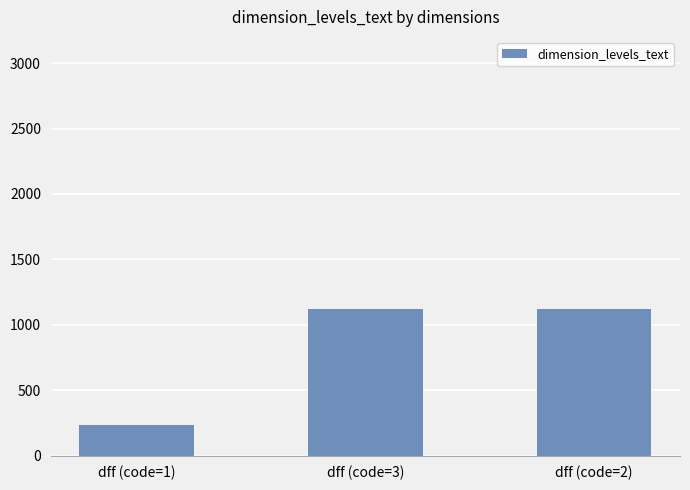

What is the greatest value displayed?

1123